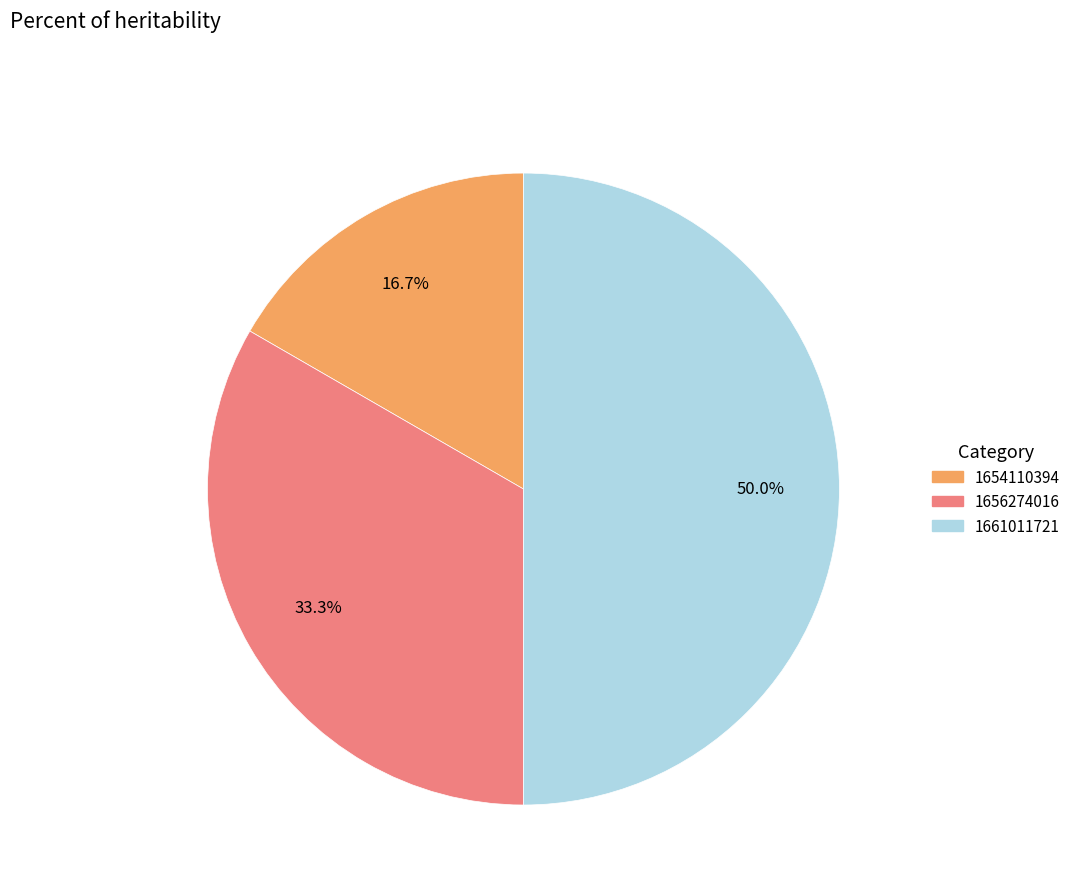

How many slices are in this pie chart?

3